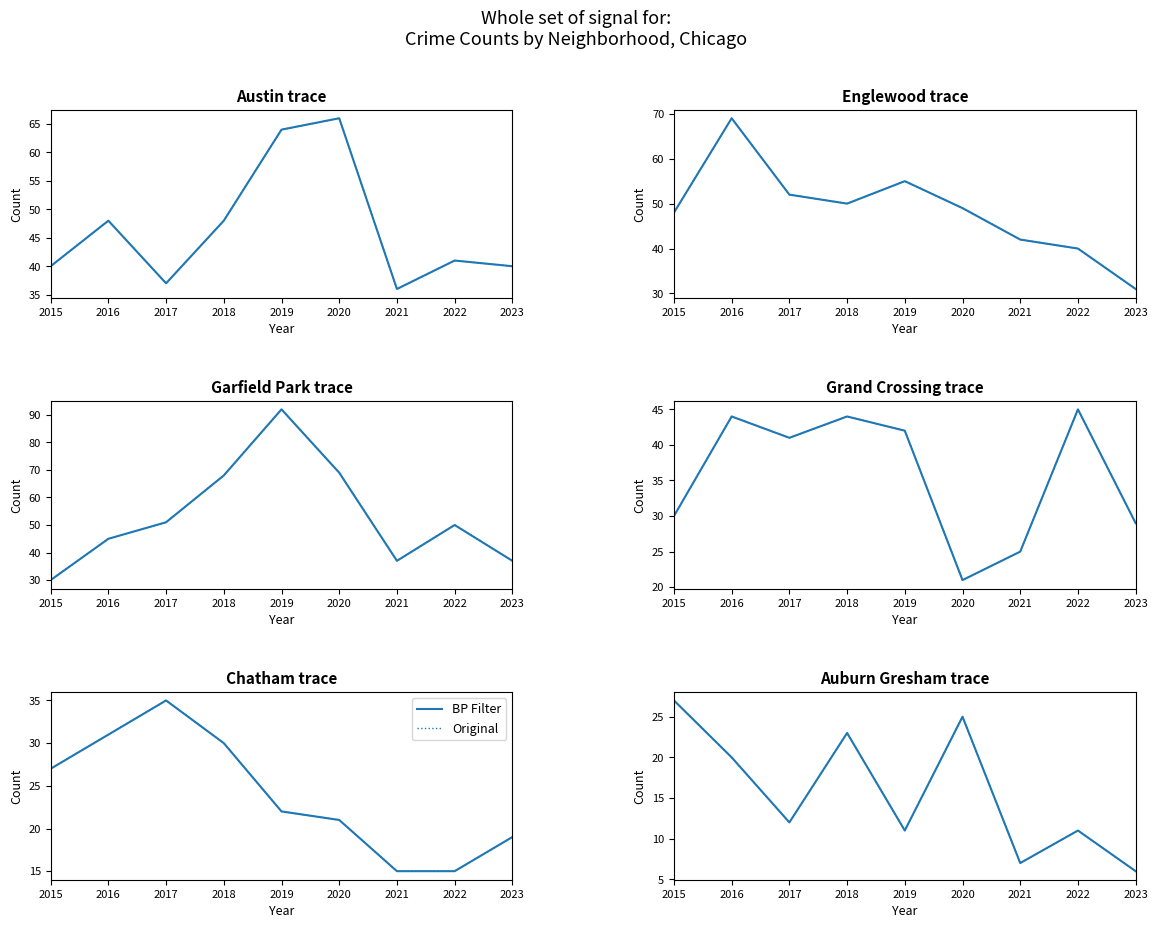

Where is the first local minimum for BP Filter?

2017